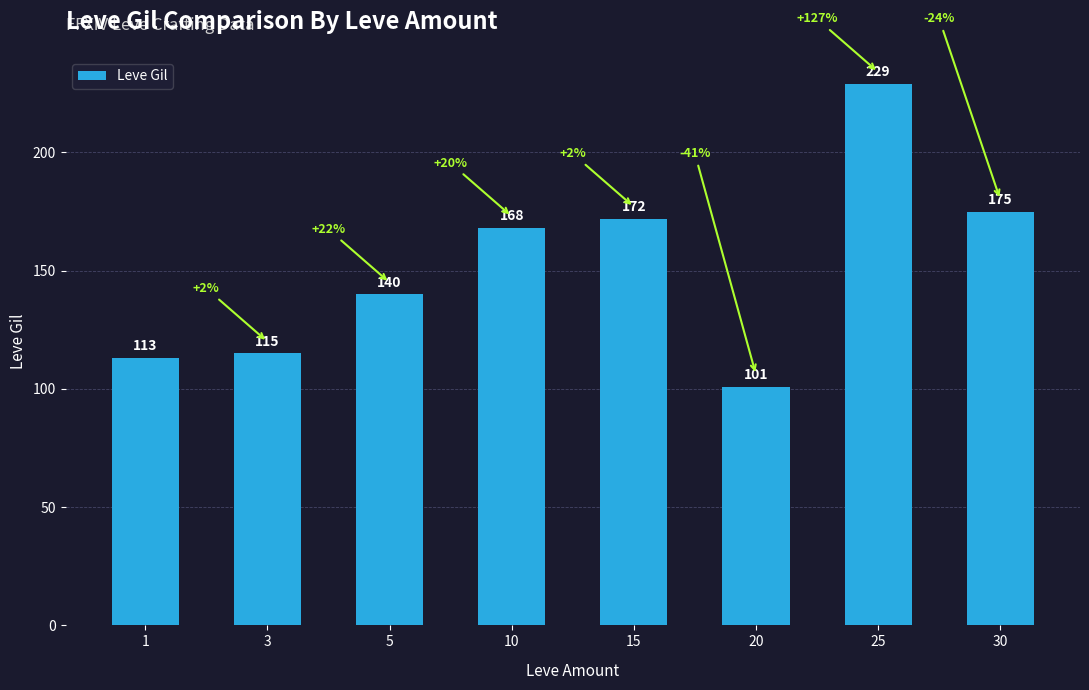

What is the approximate value at 3, to the nearest 50?

100